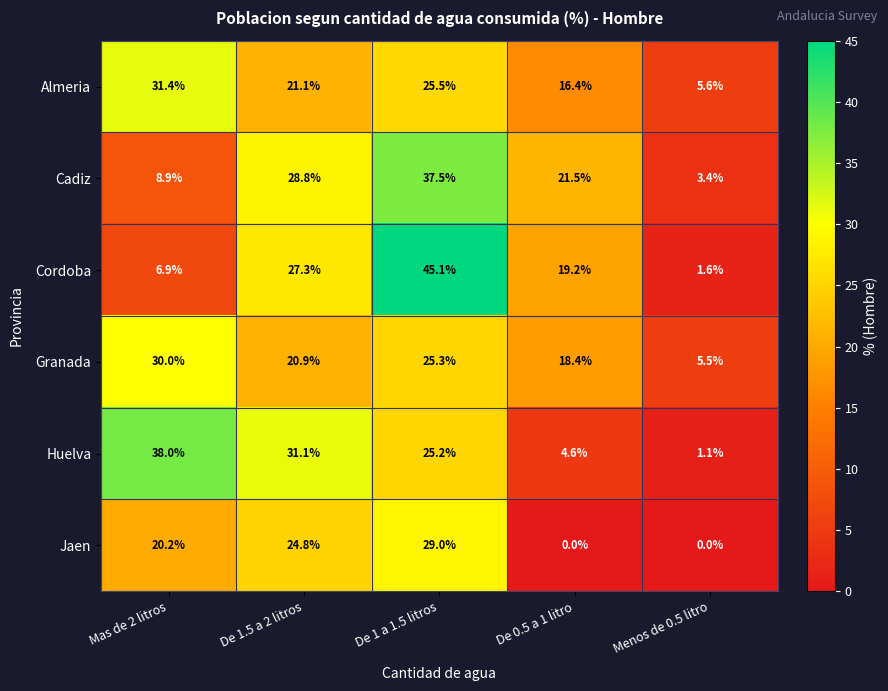

How many categories are shown in the chart?

5